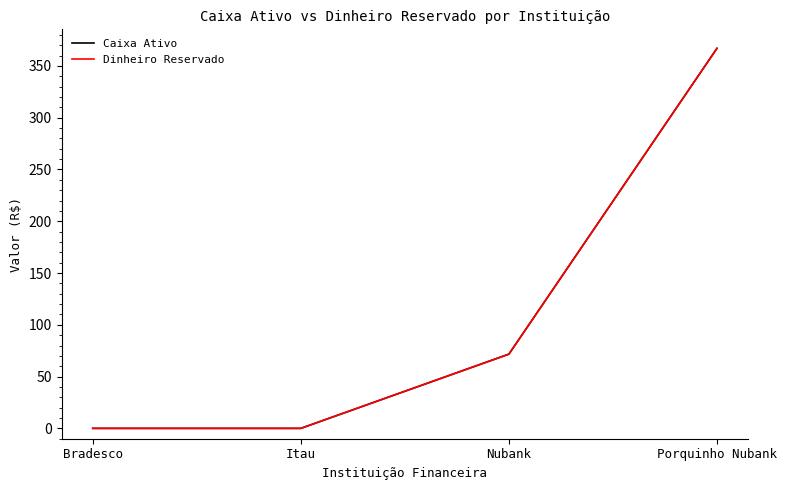

Does the chart display data point markers on the line(s)?

No